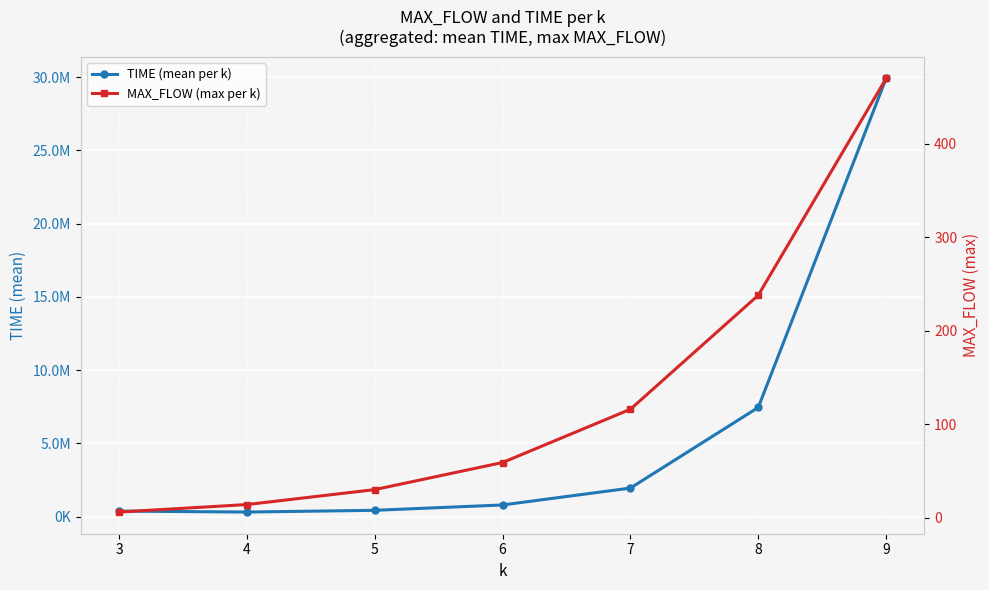

Rank the series by their maximum value, from highest to lowest.

TIME (mean per k), MAX_FLOW (max per k)